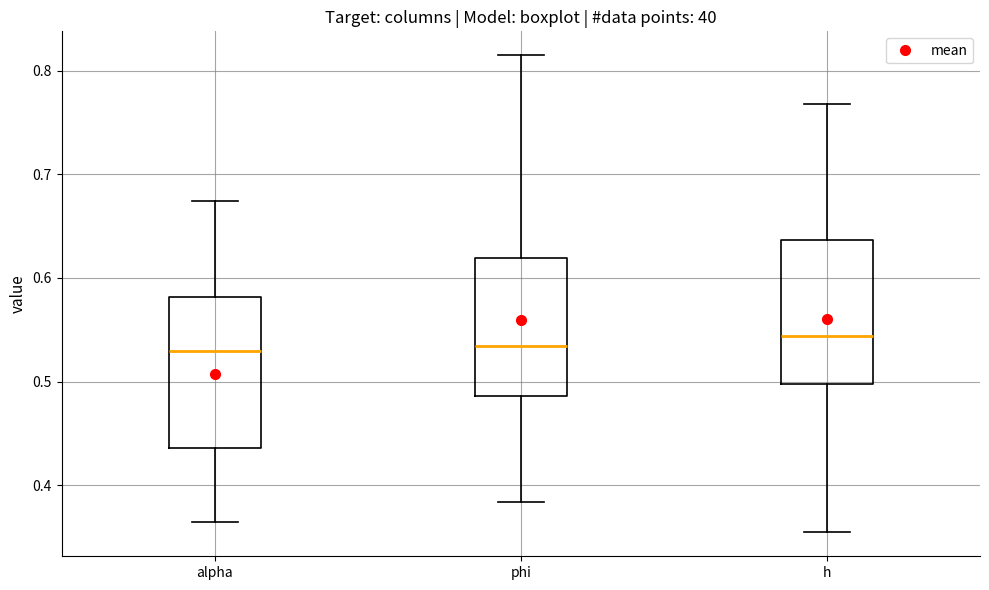

Where is the upper edge of the box for h on the y-axis? The values are not printed on the chart, so give them approximately, as read against the axis.

0.64